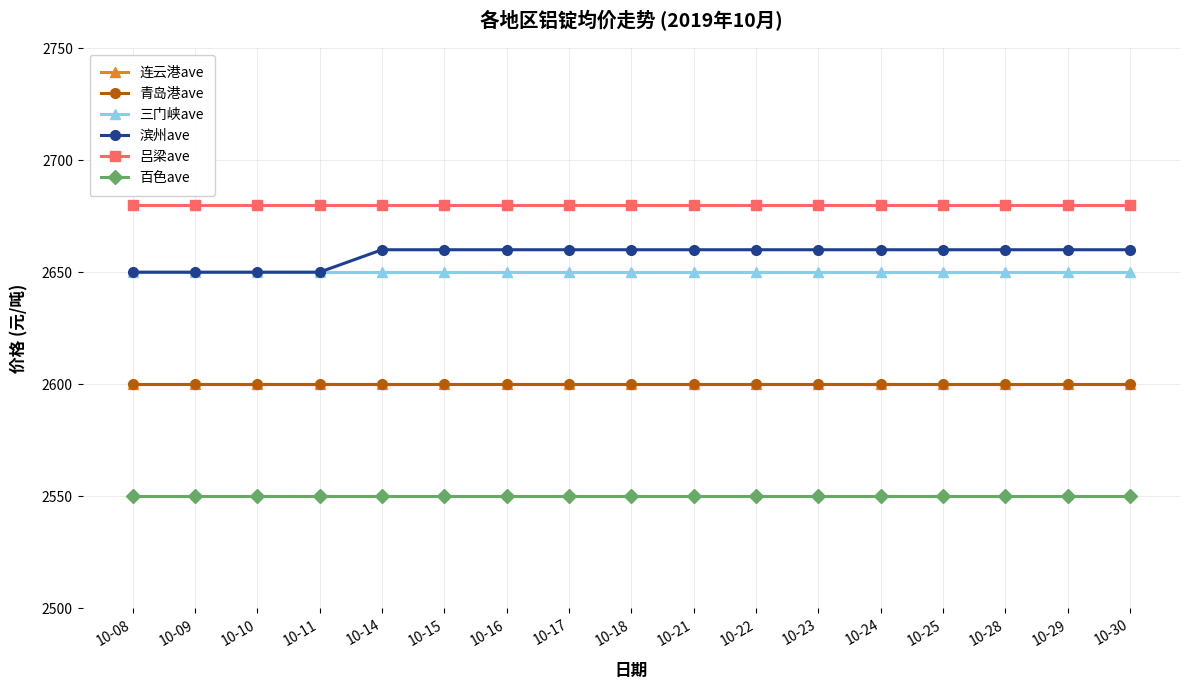

True or false: 三门峡ave and 吕梁ave intersect in this chart.

False